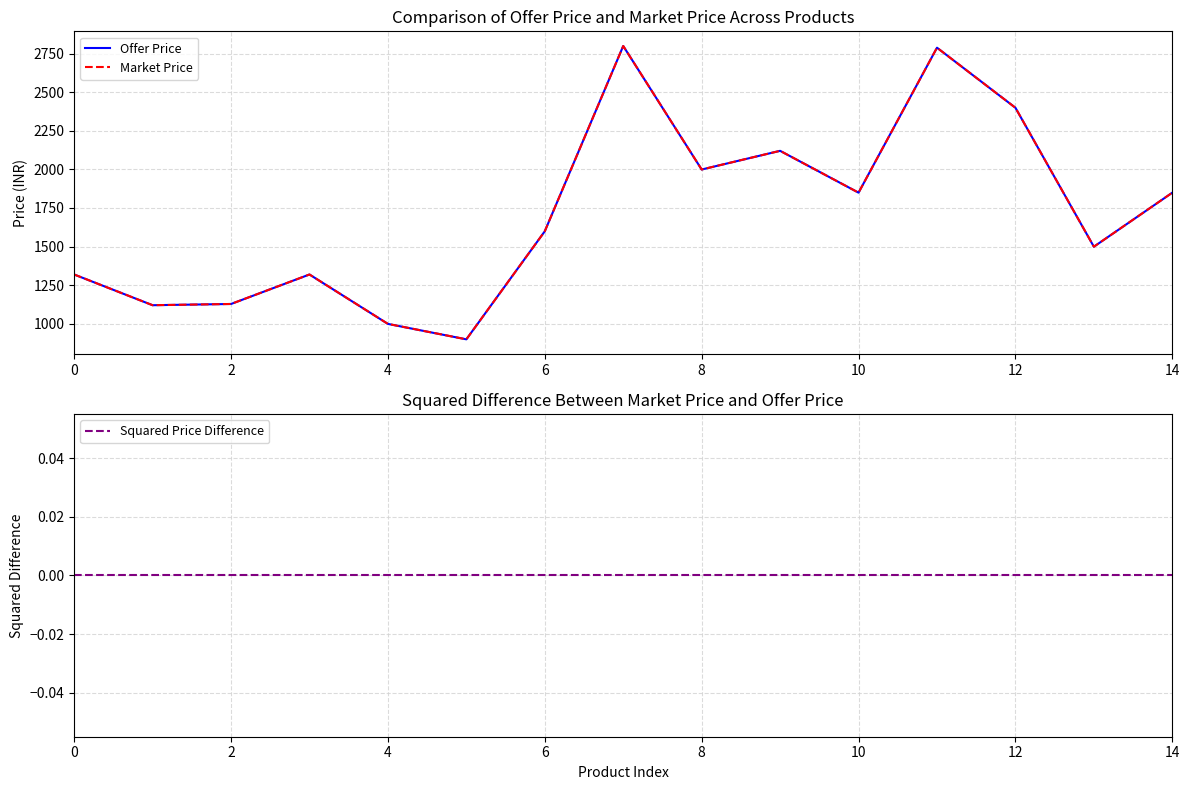

True or false: Market Price and Squared Price Difference intersect in this chart.

False